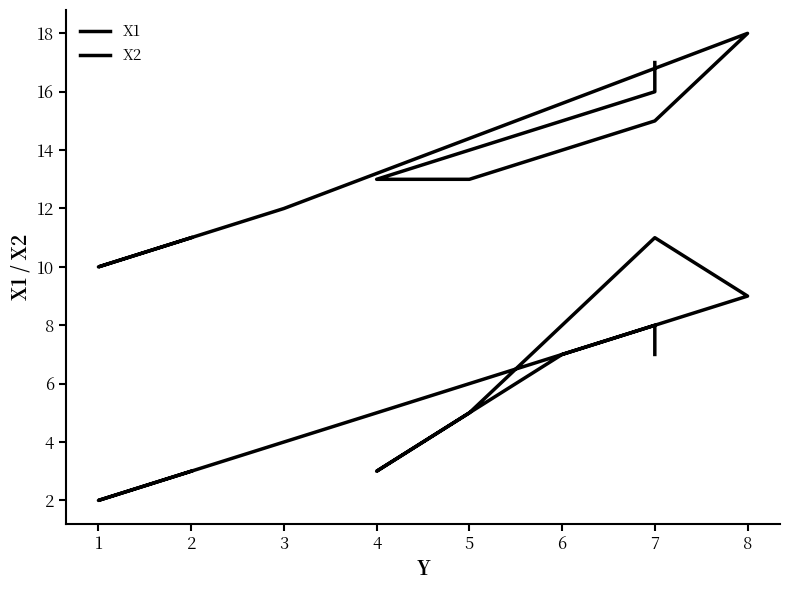

True or false: X2 and X1 cross at least once.

False